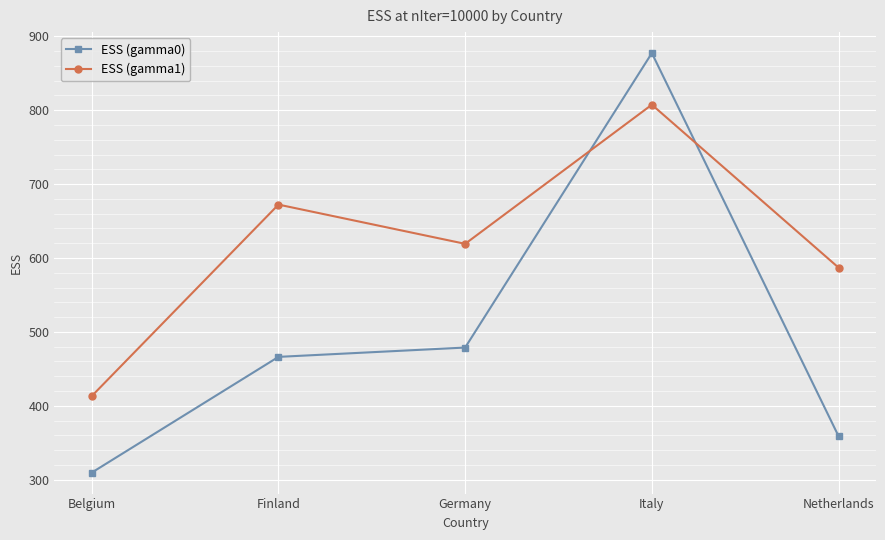

What are all the series names shown in the legend?

ESS (gamma0), ESS (gamma1)